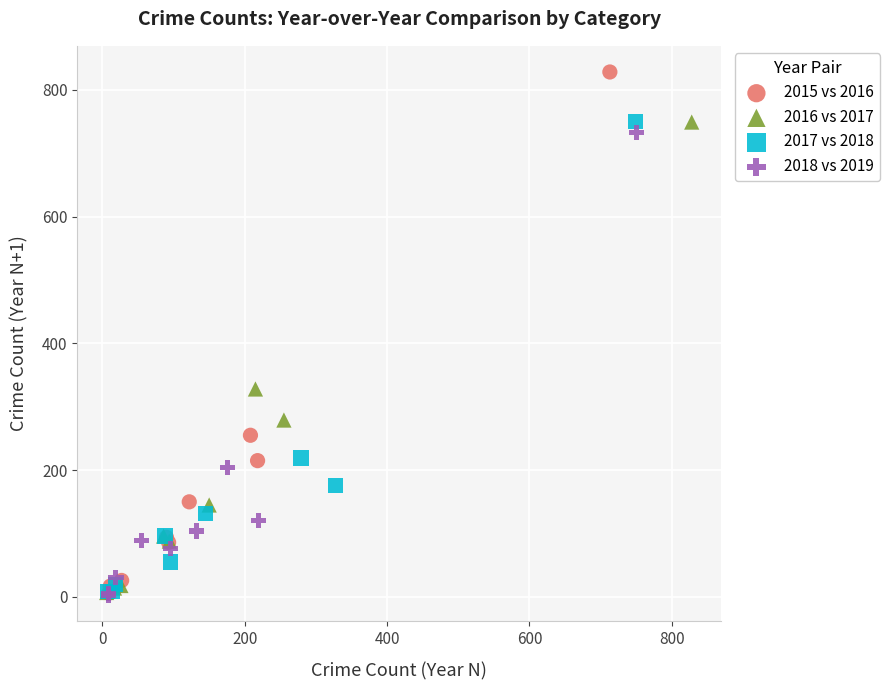

Which series reaches the maximum Y coordinate?

2015 vs 2016